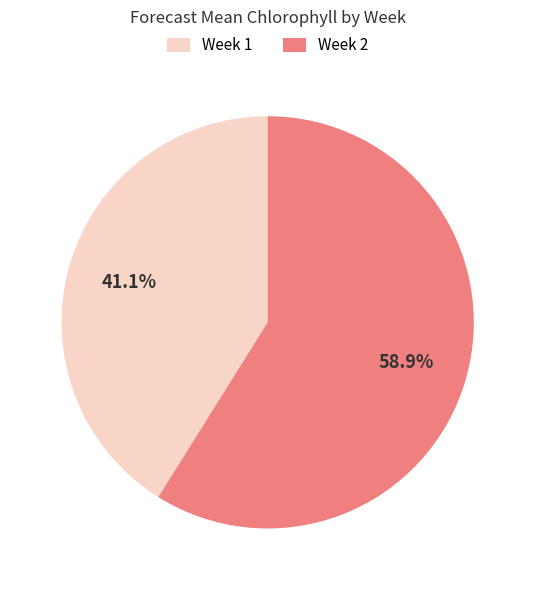

What is the largest slice in the pie chart?

Week 2